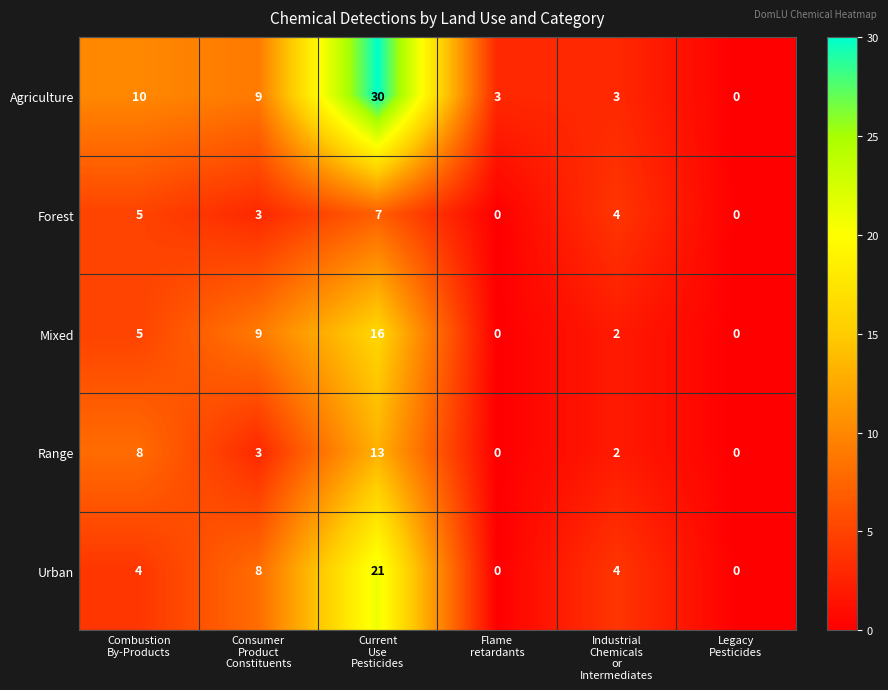

Which series has the largest total across all categories?

Agriculture